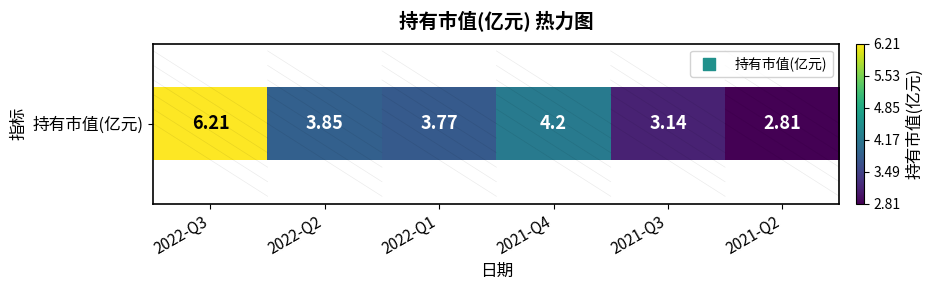

What is the difference between the values at 2021-Q3 and 2022-Q1?

0.6